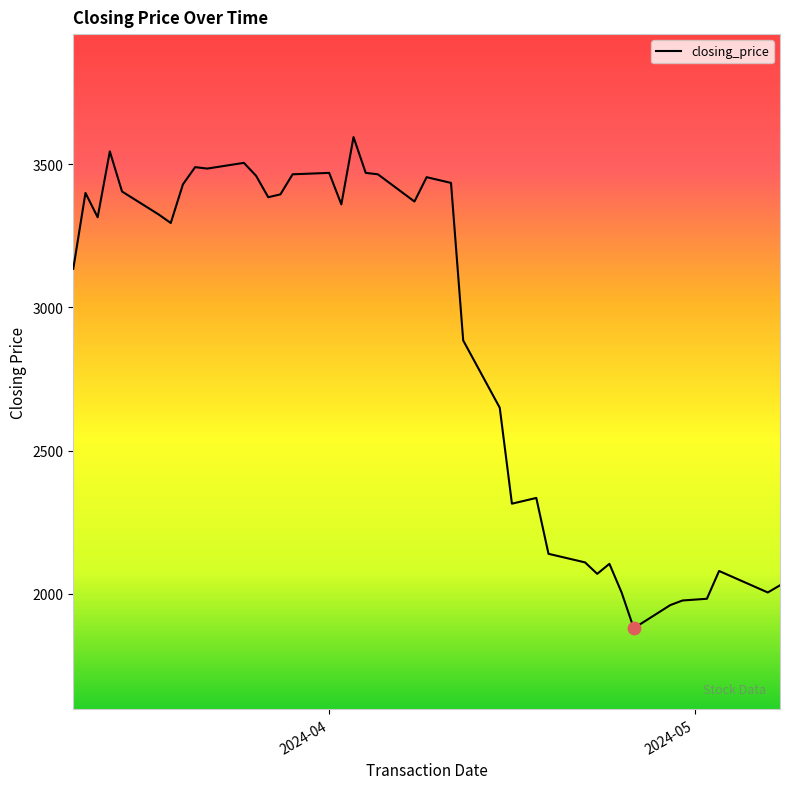

Is this an area chart (filled region under the line)?

No